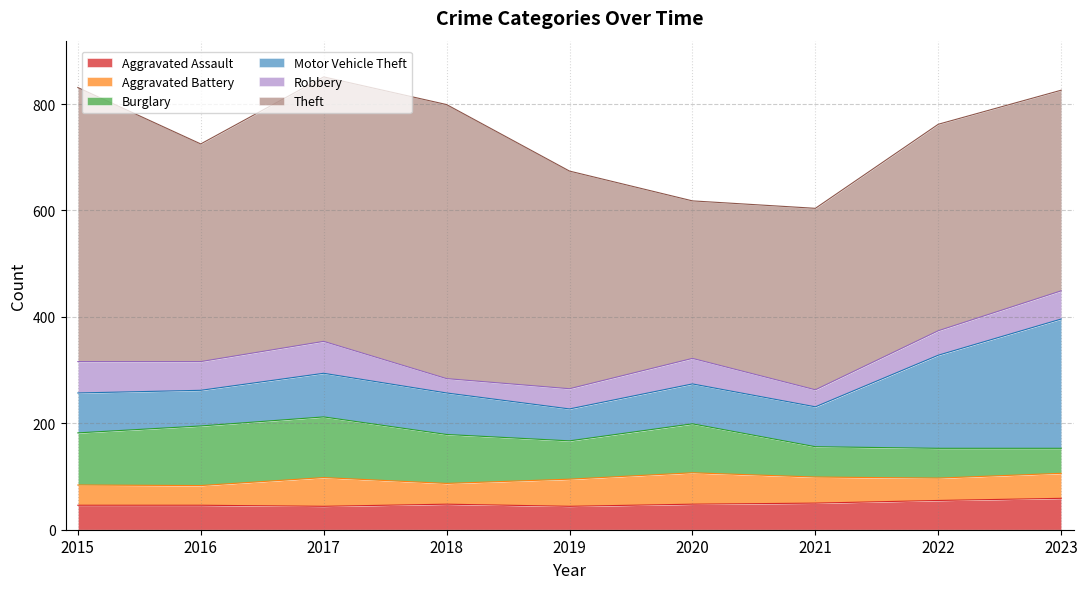

At how many categories does at least one series exceed 491?

3